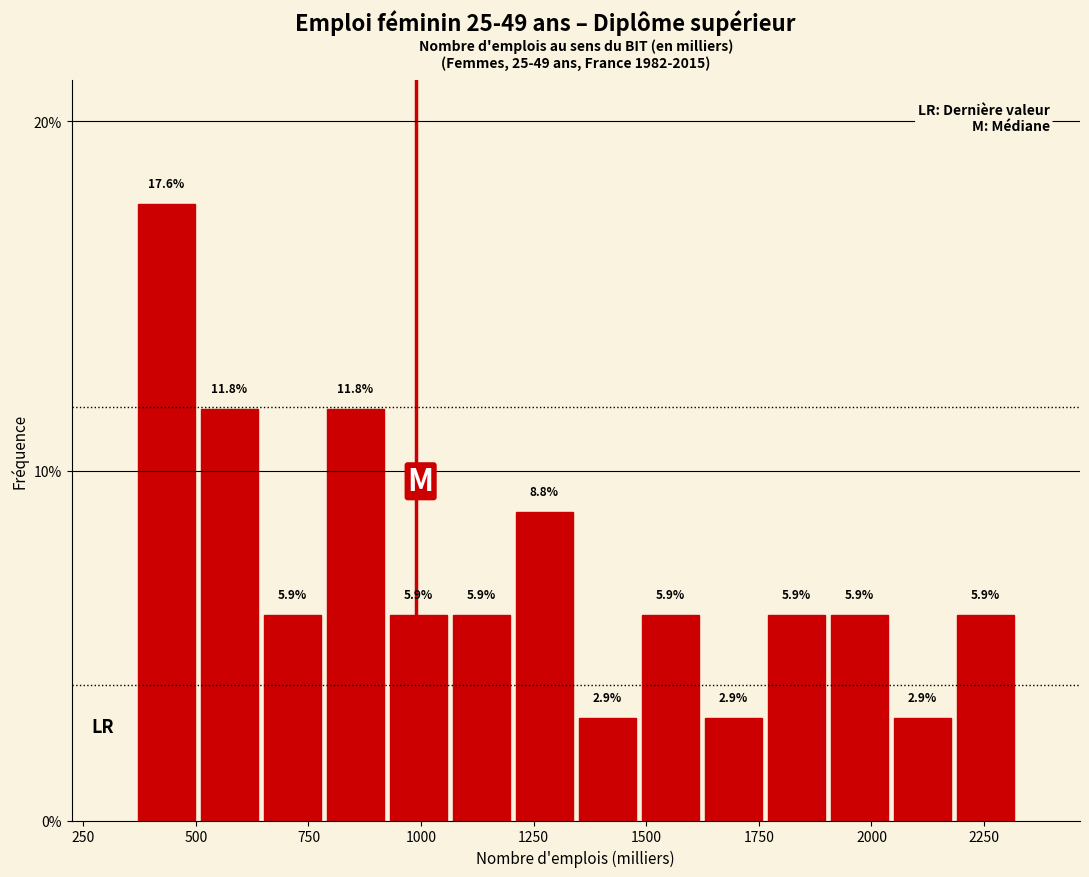

Around what value on the x-axis is the tallest bar? Give the approximate position of its centre, as read against the axis.

450